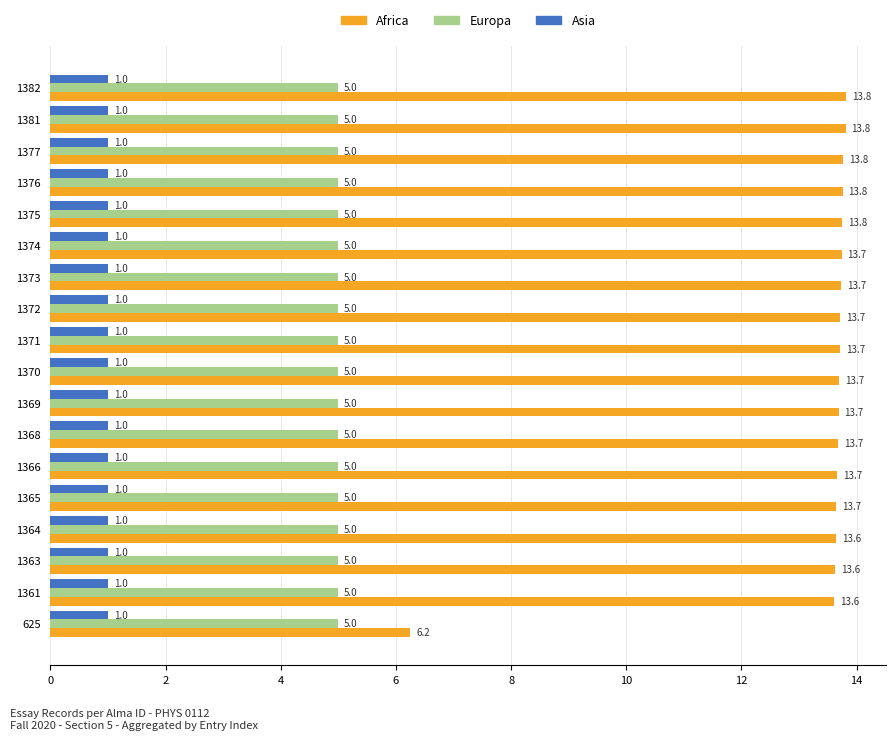

The Asia series shows 1.0 at 1368. True or false?

True